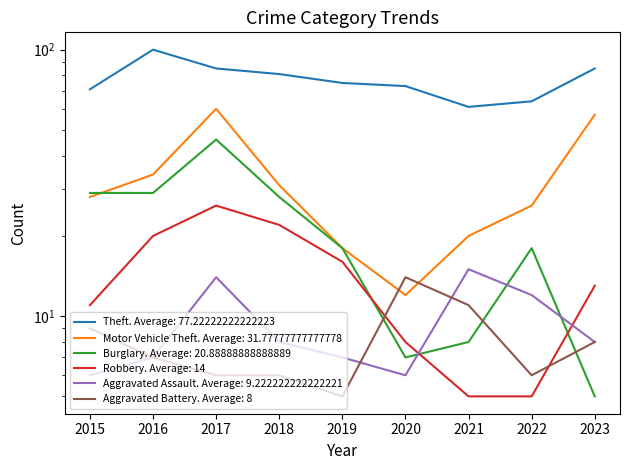

In Motor Vehicle Theft, how many points are higher than both neighbors (excluding endpoints)?

1